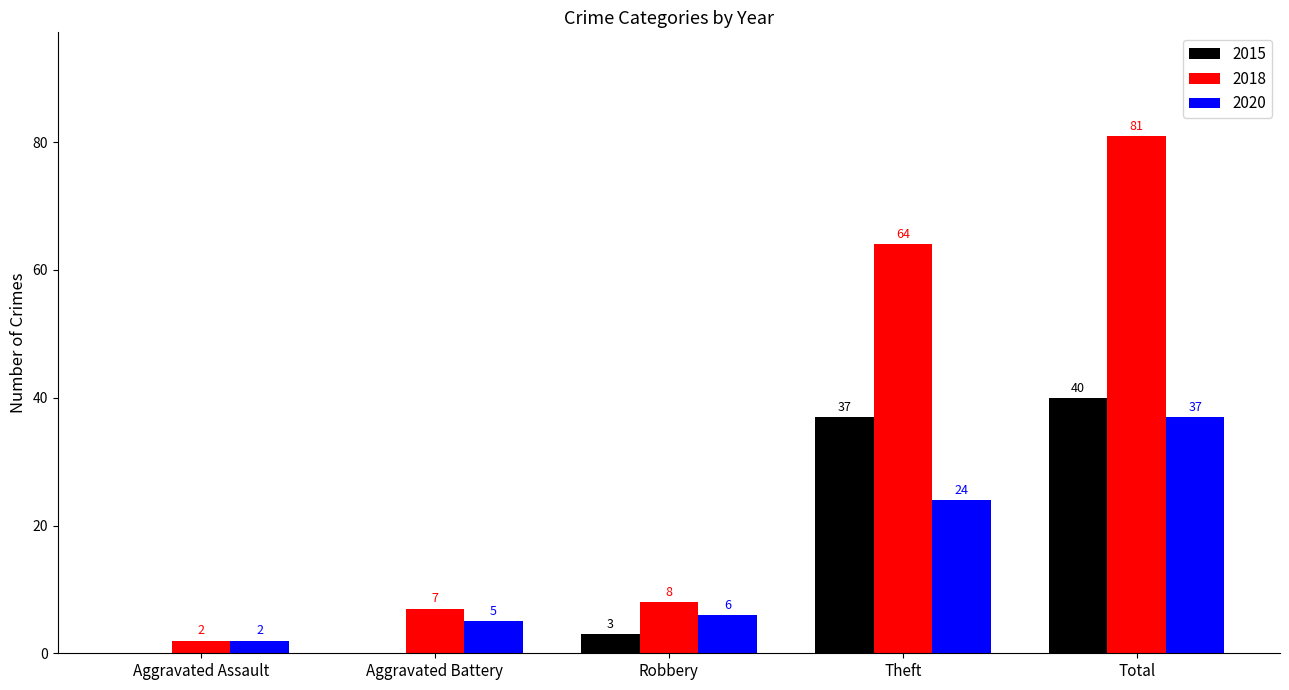

At which category is the sum across all series the highest?

Total